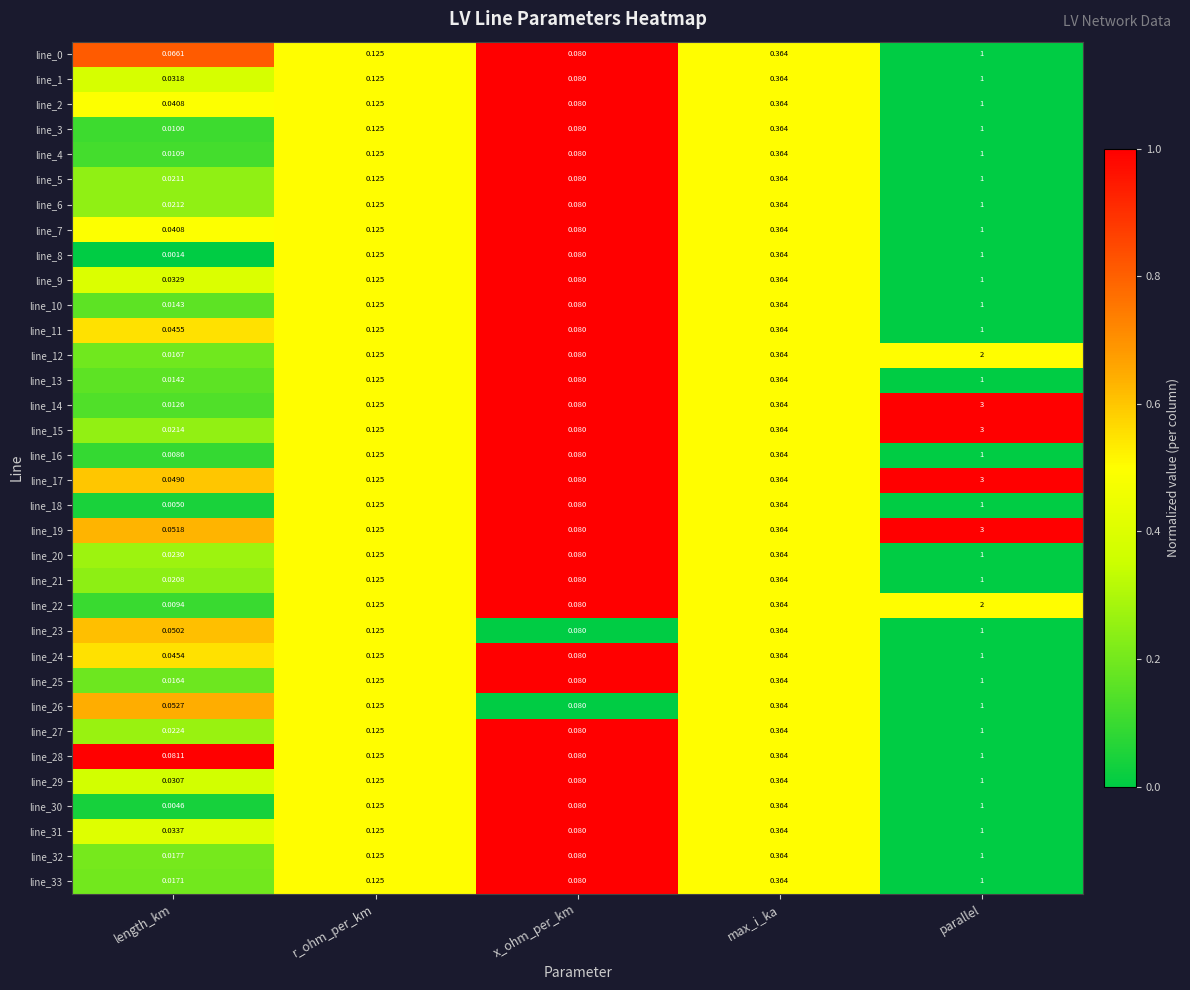

Which series has the largest total across all categories?

line_19